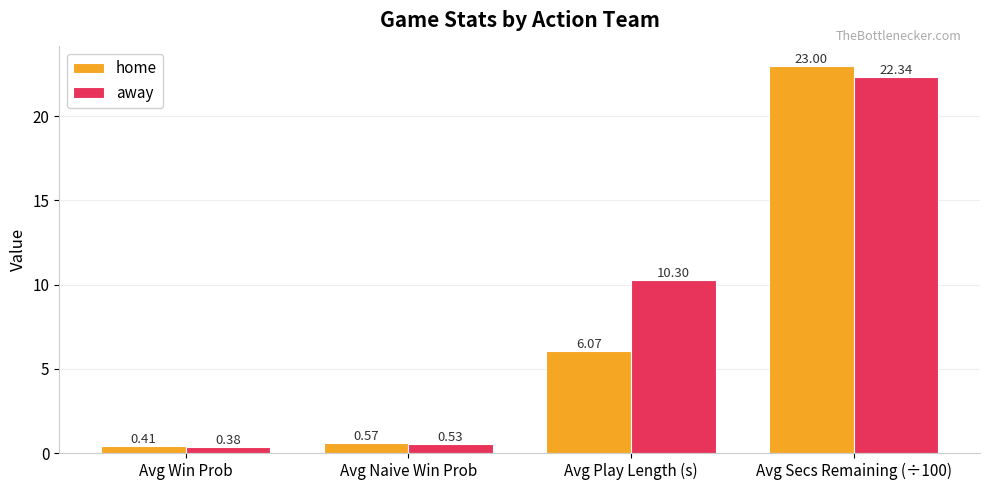

What is the spread (max minus min) of values at Avg Secs Remaining (÷100)?

0.7